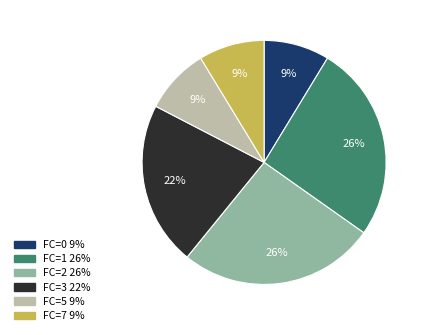

Is there a majority slice in this chart?

No